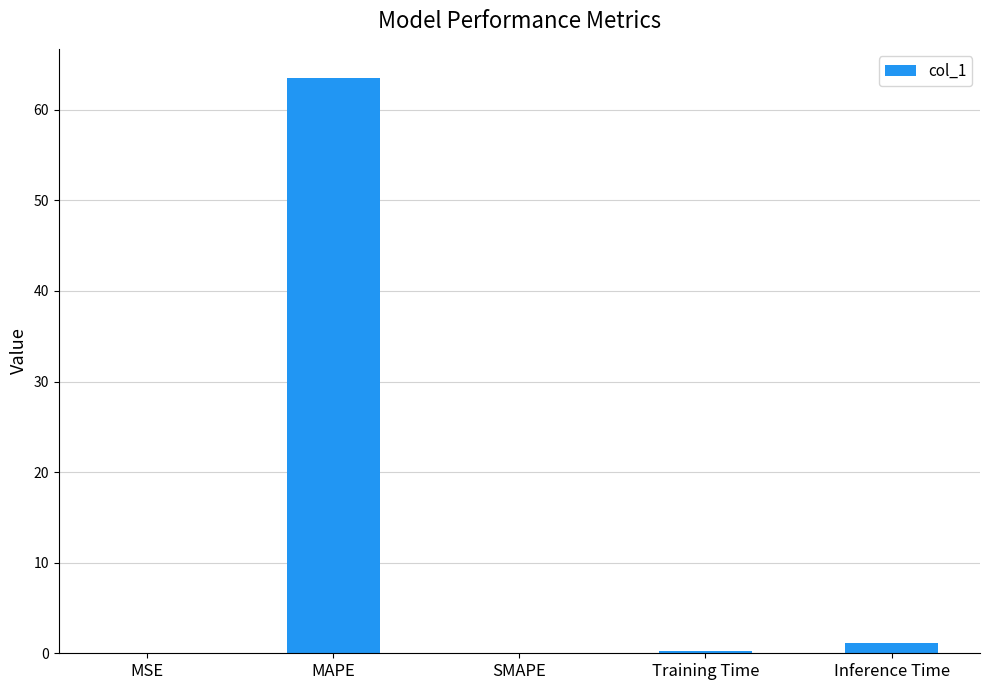

The value at MAPE is 63.6. True or false?

True